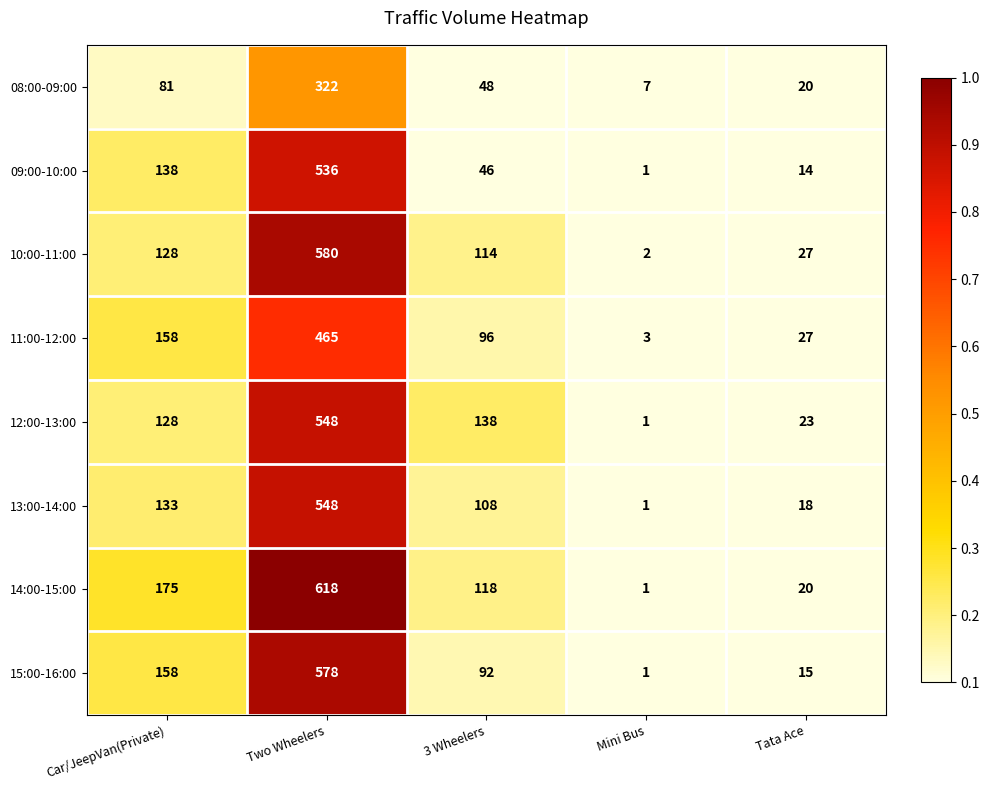

The 13:00-14:00 series shows 184 at Car/JeepVan(Private). True or false?

False